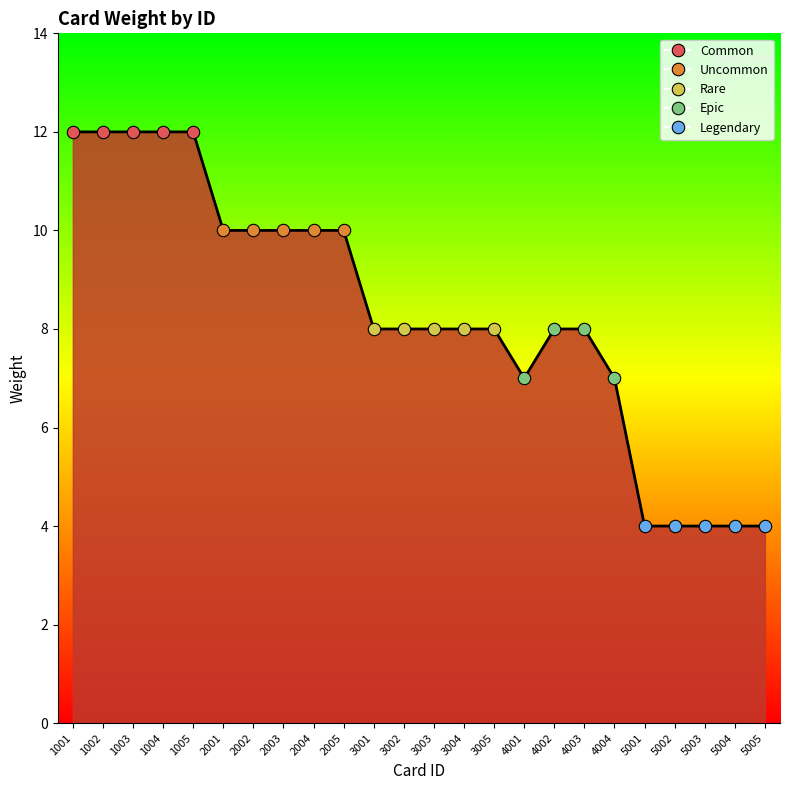

Between 1003 and 4004, which is larger?

1003